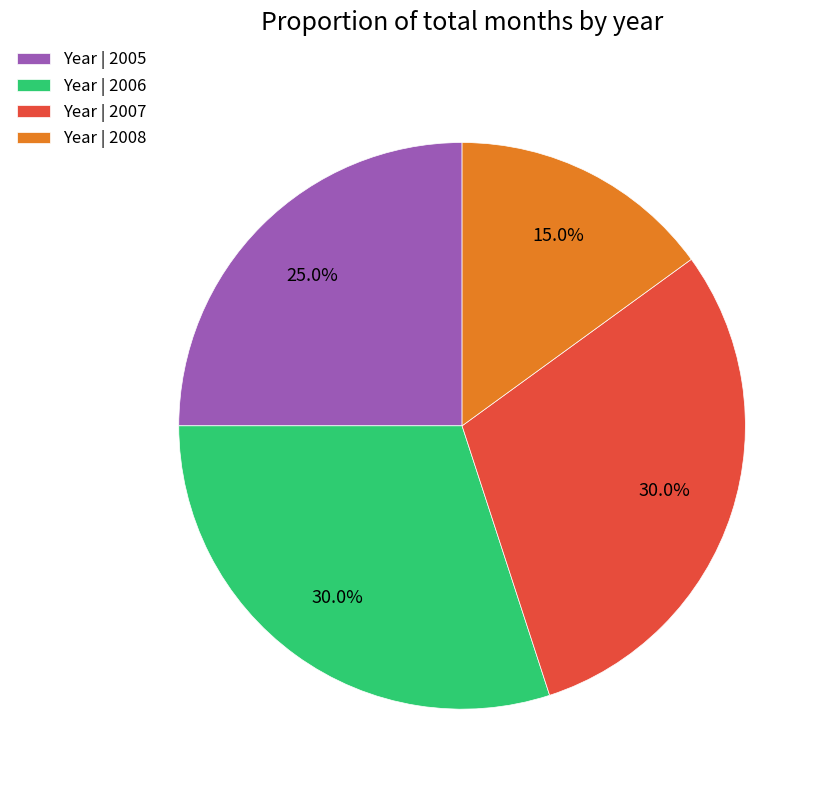

What is the smallest slice in the pie chart?

Year | 2008